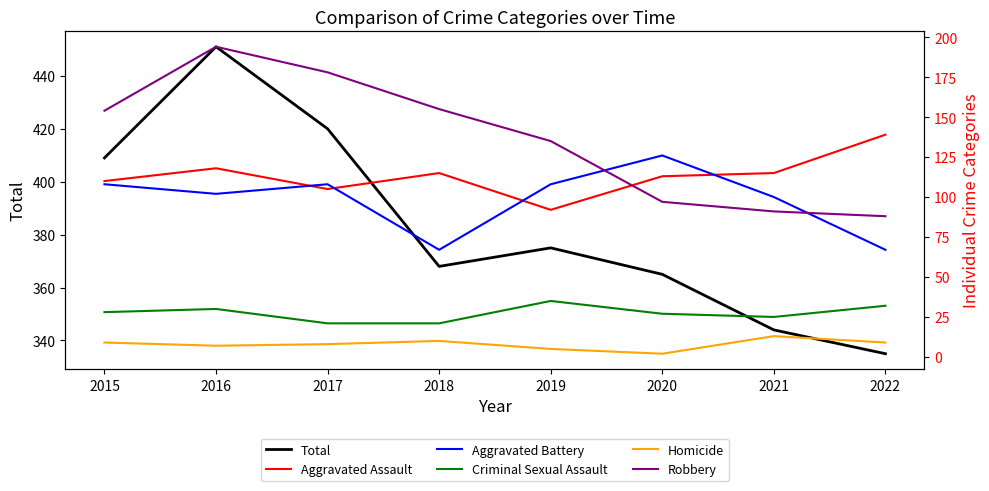

In Homicide, how many points are higher than both neighbors (excluding endpoints)?

2